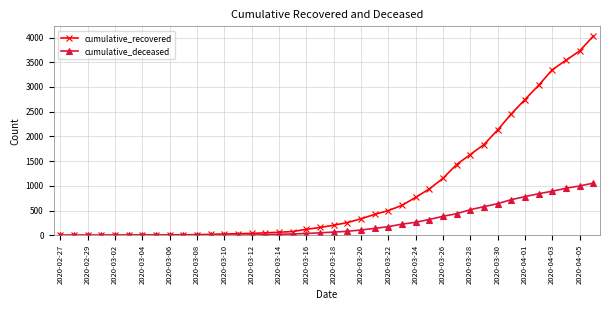

List the series in order of their overall mean, highest first.

cumulative_recovered, cumulative_deceased